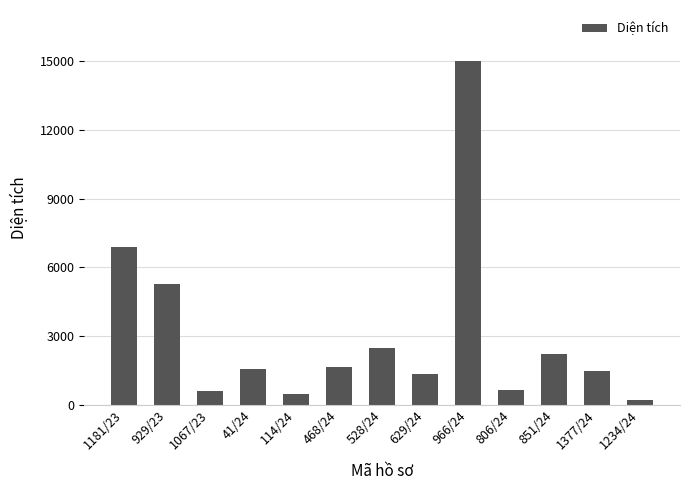

What is the change in value from 929/23 to 851/24?

-3043.7